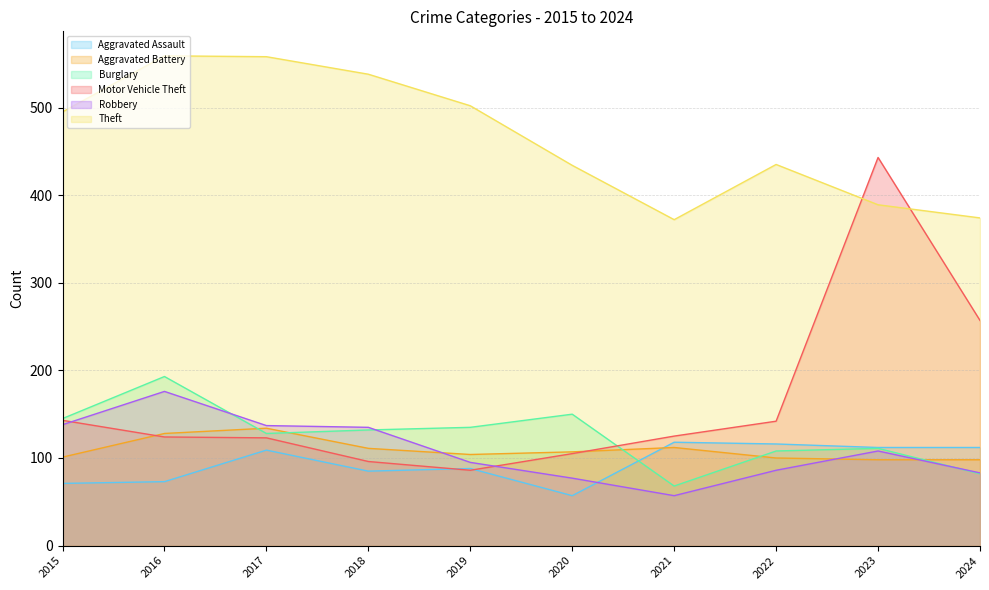

How many data points in Theft are less than 495?

5